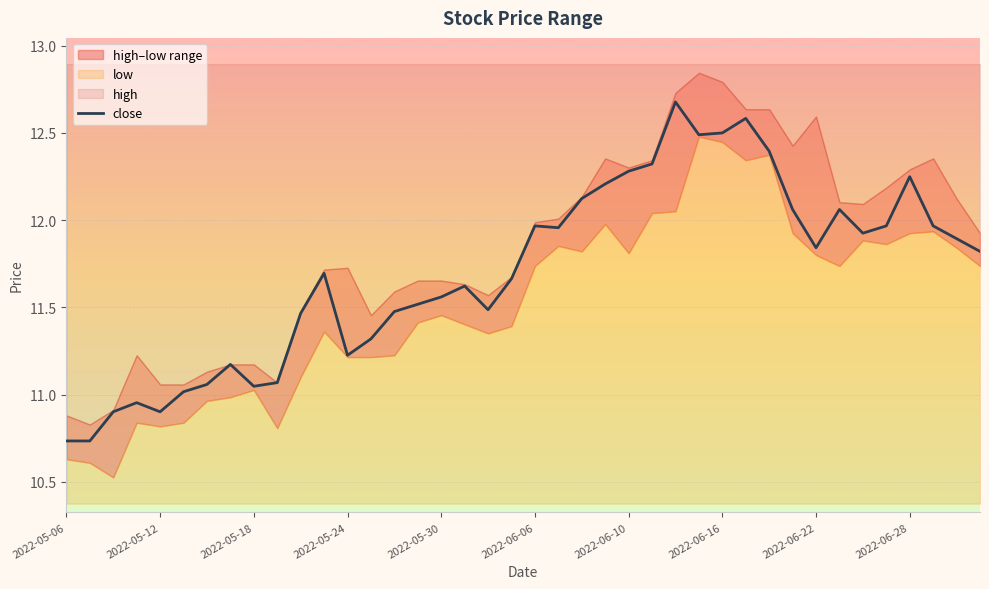

What is the greatest value displayed?

12.7